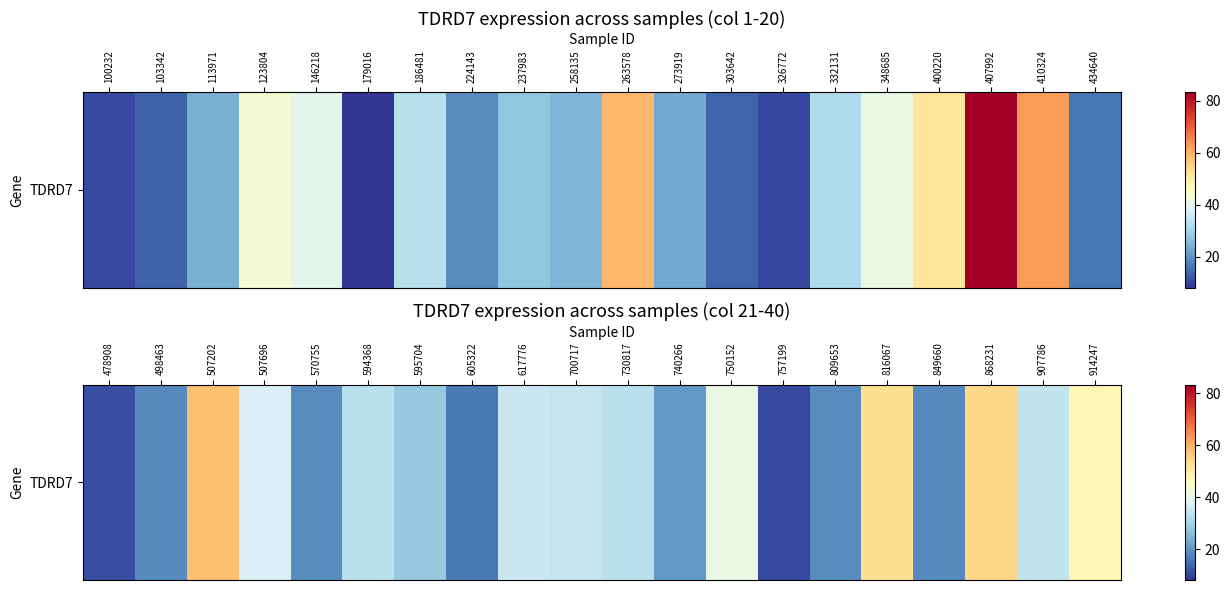

Is it true that the value at 605322 is 16.5?

True